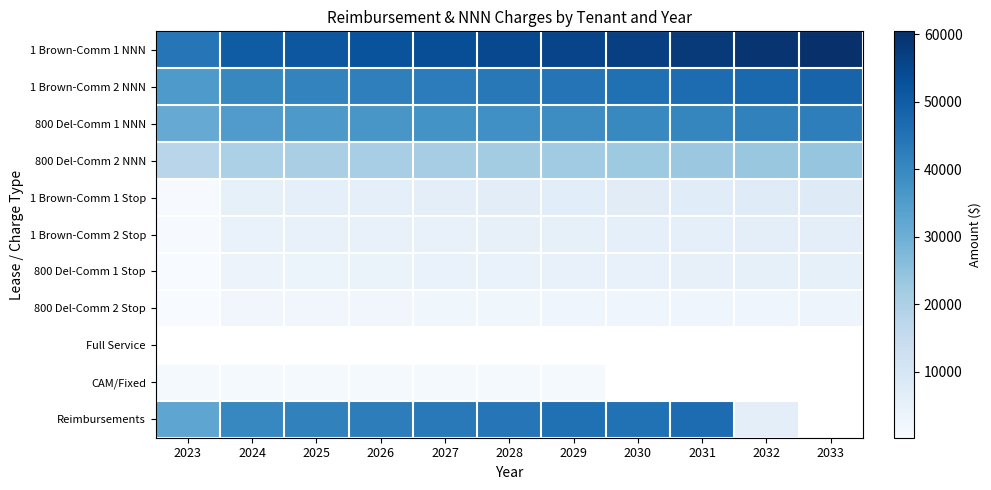

Read the 1 Brown-Comm 1 Stop value at 2031.

7125.9